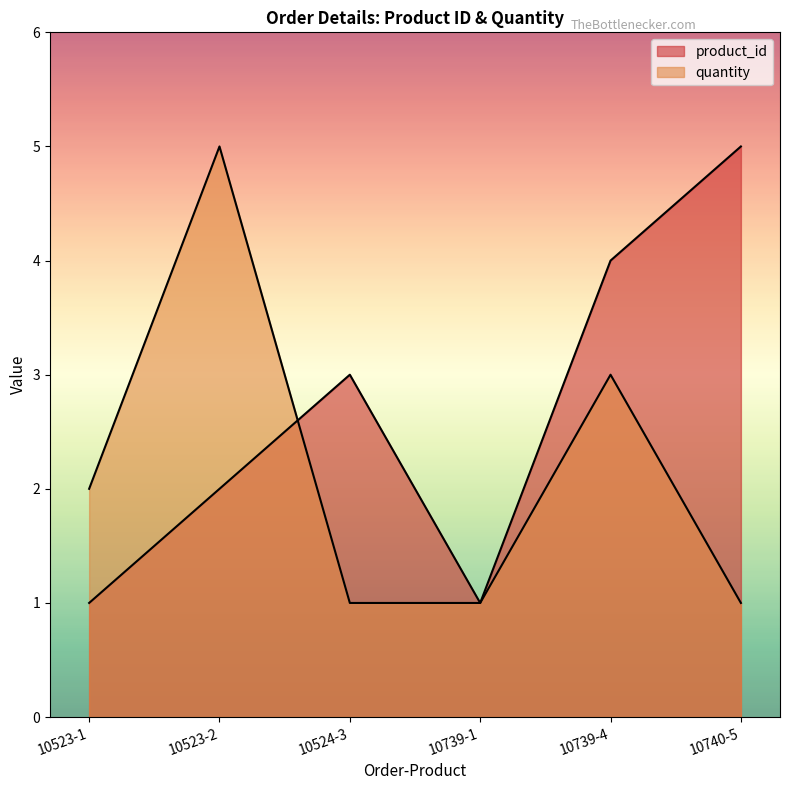

Reading left to right, list all the values displayed in this chart.

product_id: 10523-1=1	10523-2=2	10524-3=3	10739-1=1	10739-4=4	10740-5=5
quantity: 10523-1=2	10523-2=5	10524-3=1	10739-1=1	10739-4=3	10740-5=1